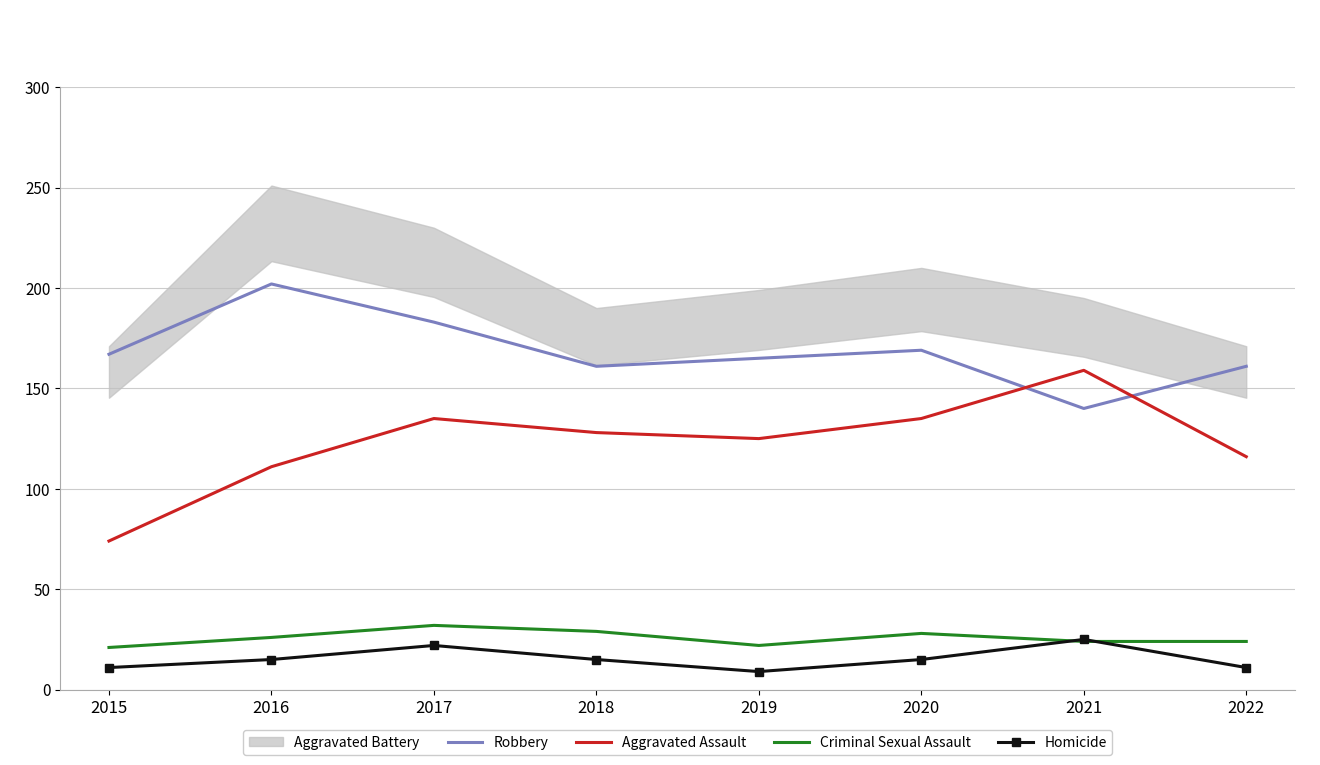

True or false: Robbery and Homicide intersect in this chart.

False